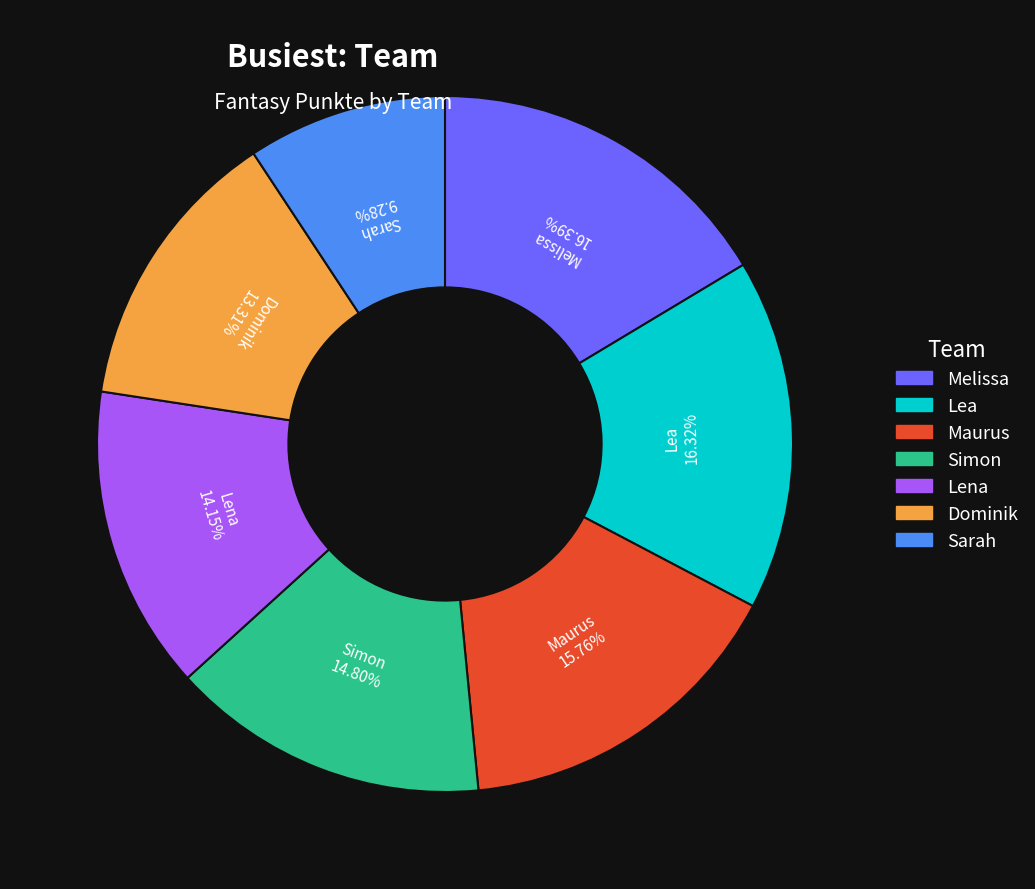

To the nearest percent, what is the difference between the largest and smallest slice percentages?

7%